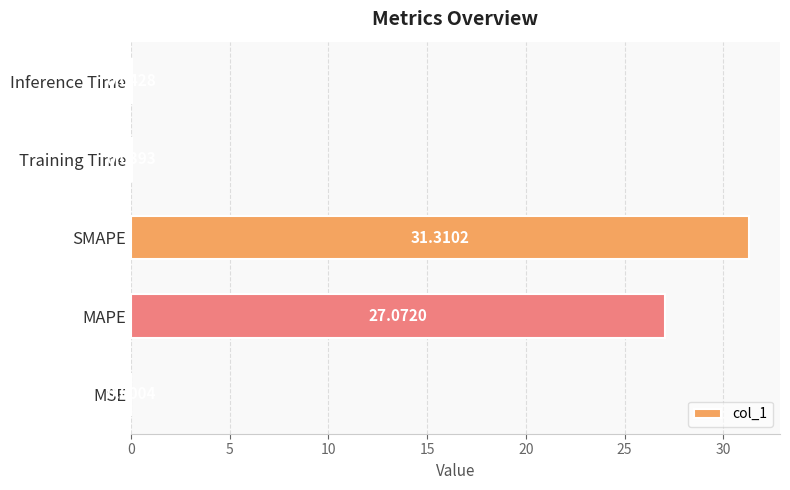

Between MSE and MAPE, which is larger?

MAPE